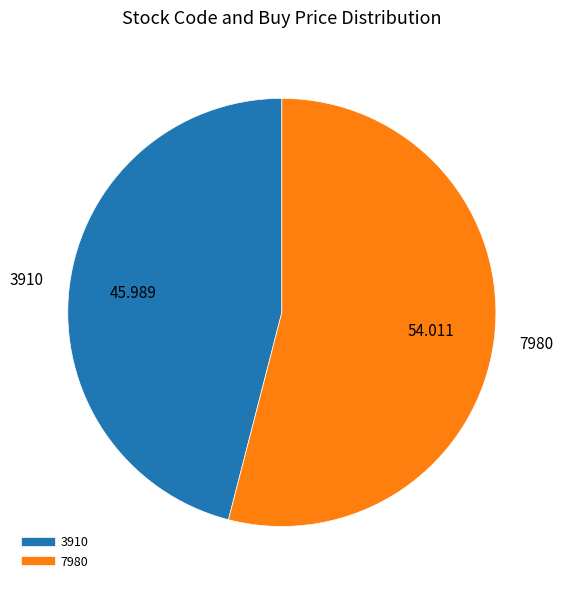

Do 7980 and 3910 together represent more than half of the pie?

Yes